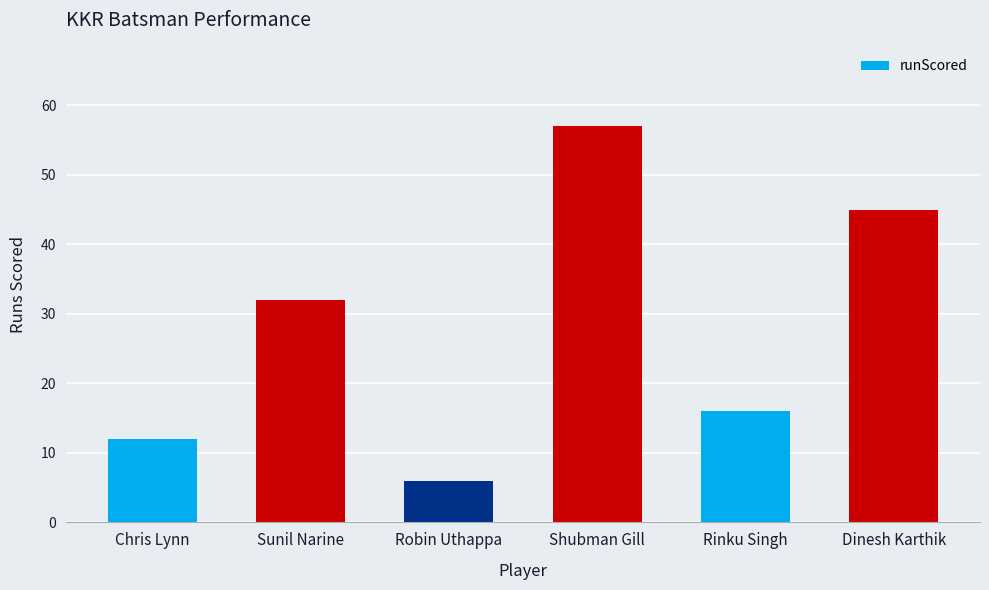

What is the ratio of the value at Robin Uthappa to the value at Chris Lynn?

0.5